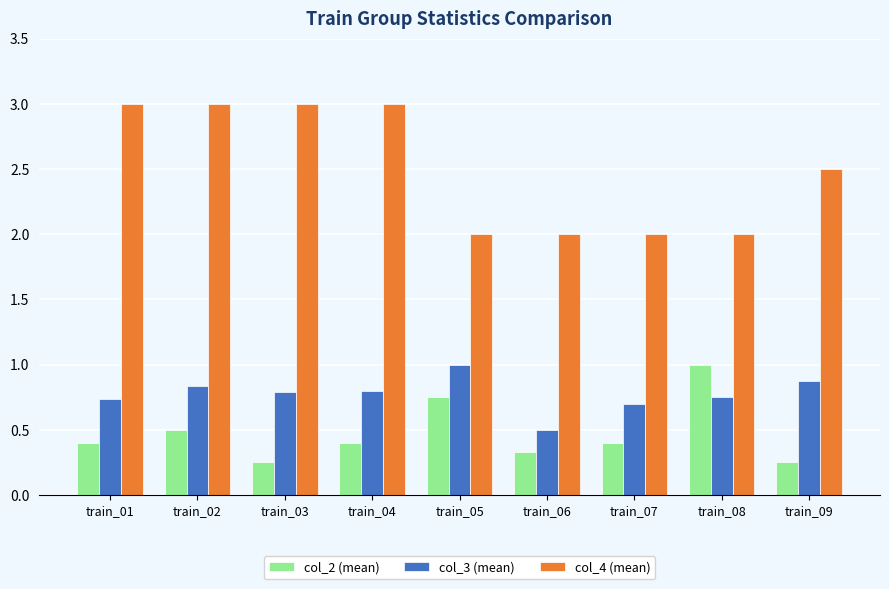

What is the value of the col_4 (mean) bar at the 3rd from the left?

3.0